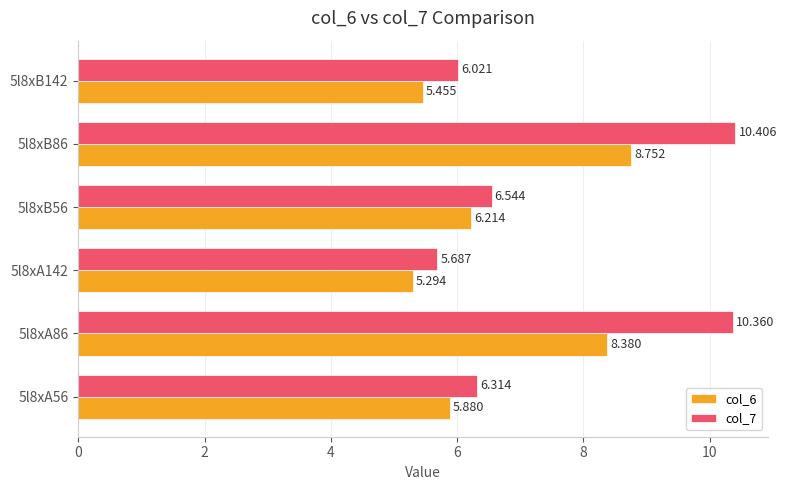

At which category is the sum across all series the highest?

5l8xB86